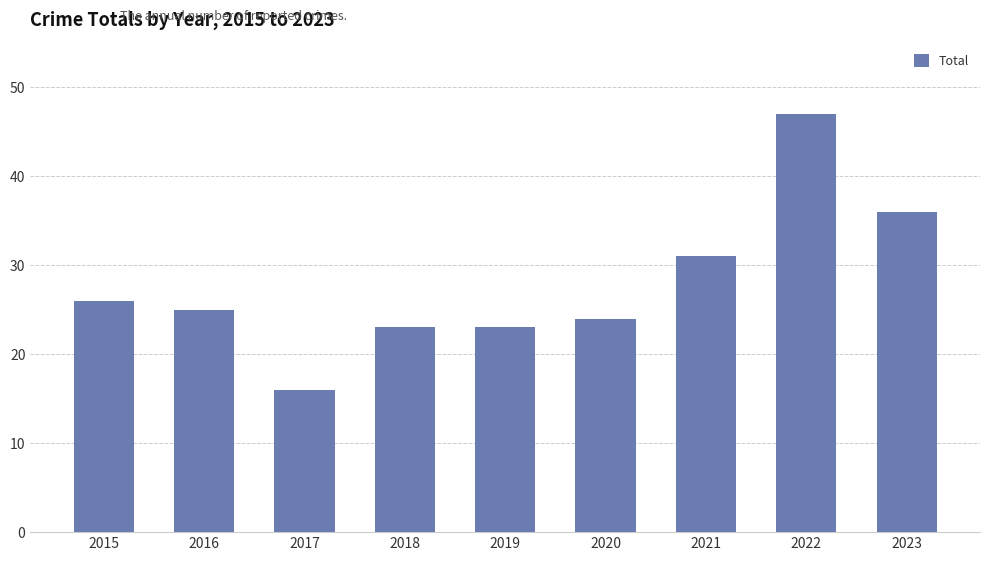

Reading left to right, transcribe all the data shown in this chart.

26	25	16	23	23	24	31	47	36